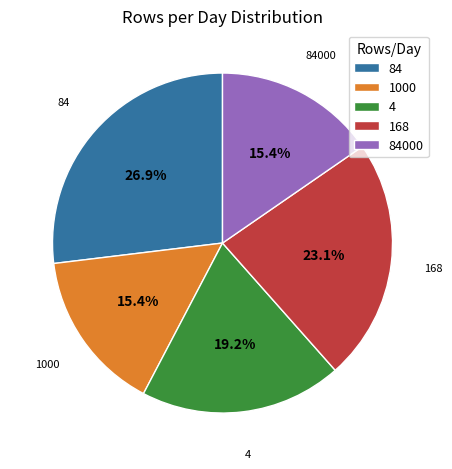

To the nearest percent, what is the average slice percentage?

20%